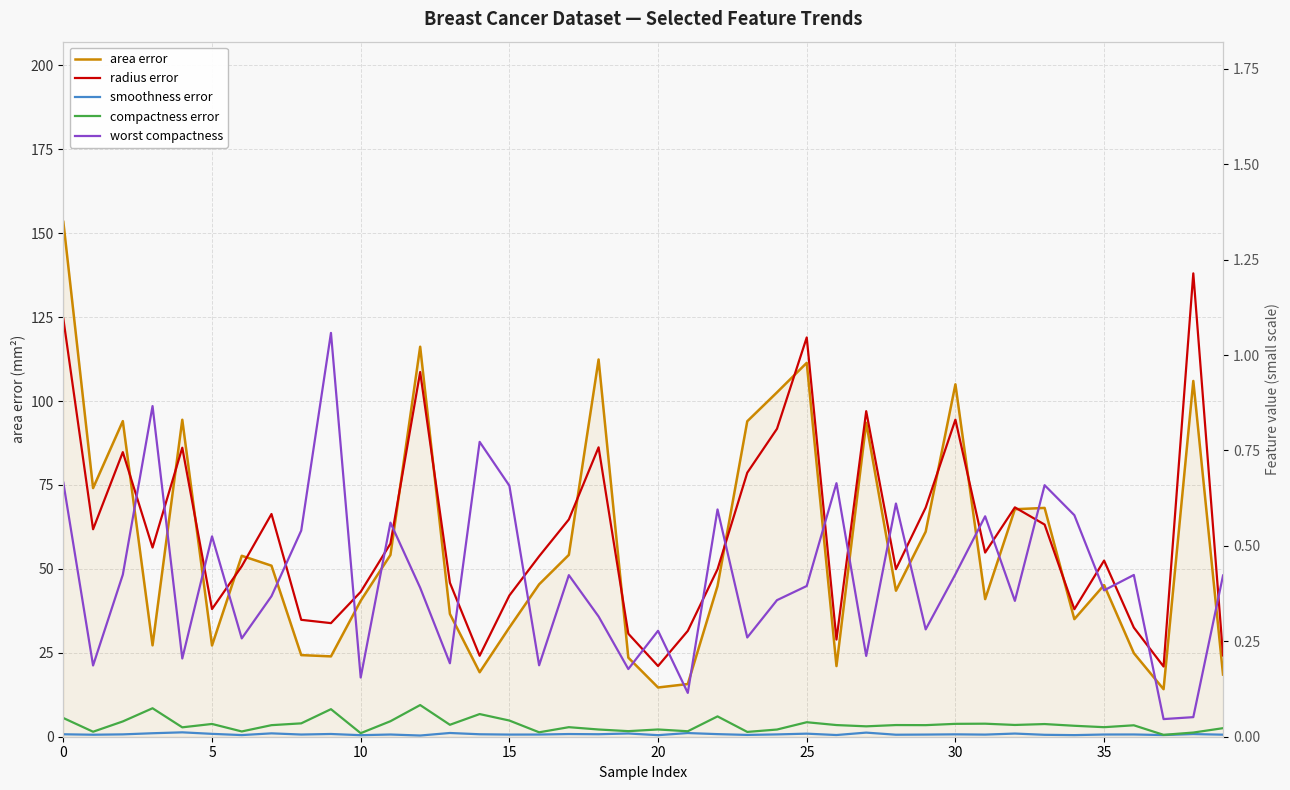

What is the maximum value for area error?

153.4